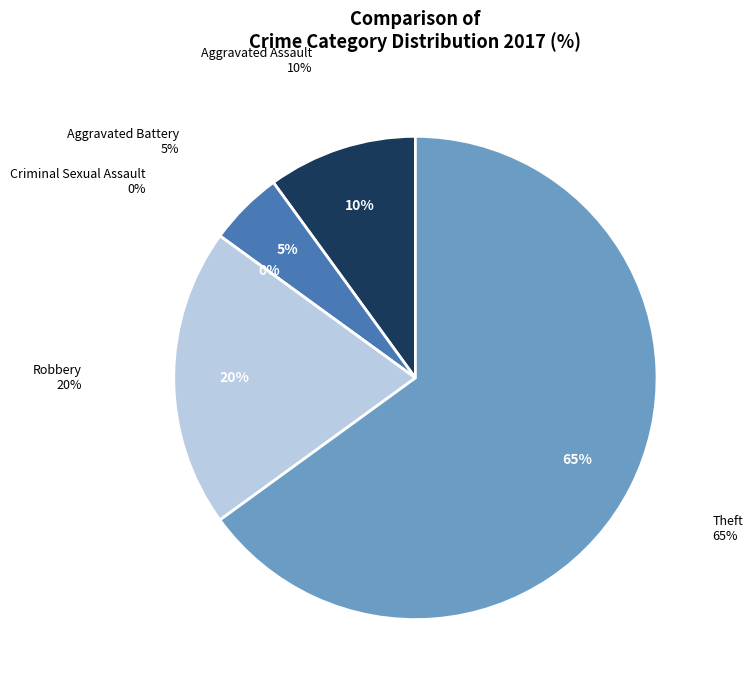

The Criminal Sexual Assault slice represents 5% of the pie. True or false?

False